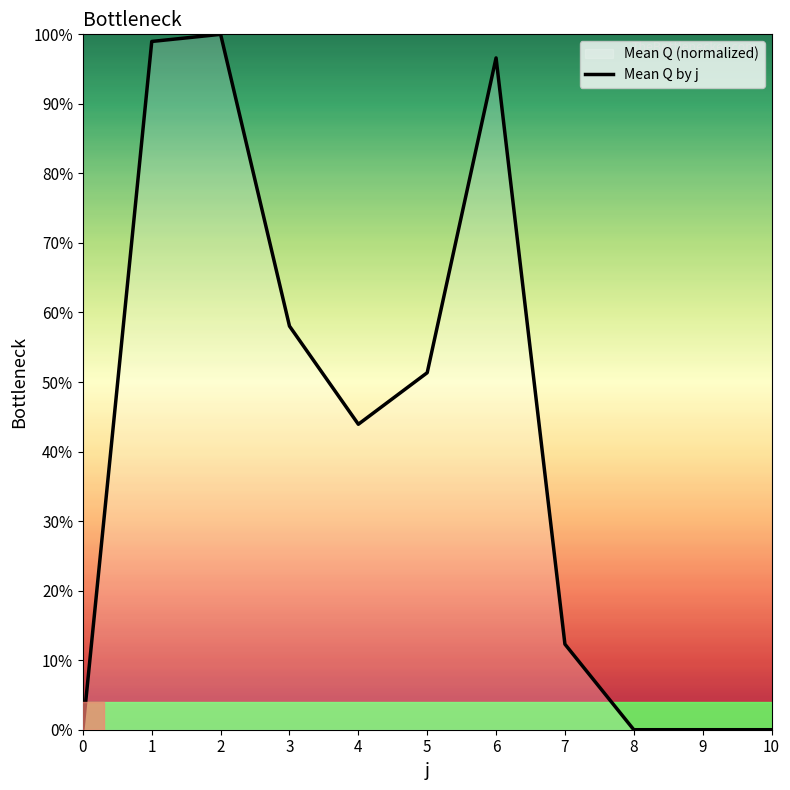

How many values are below 43?

5